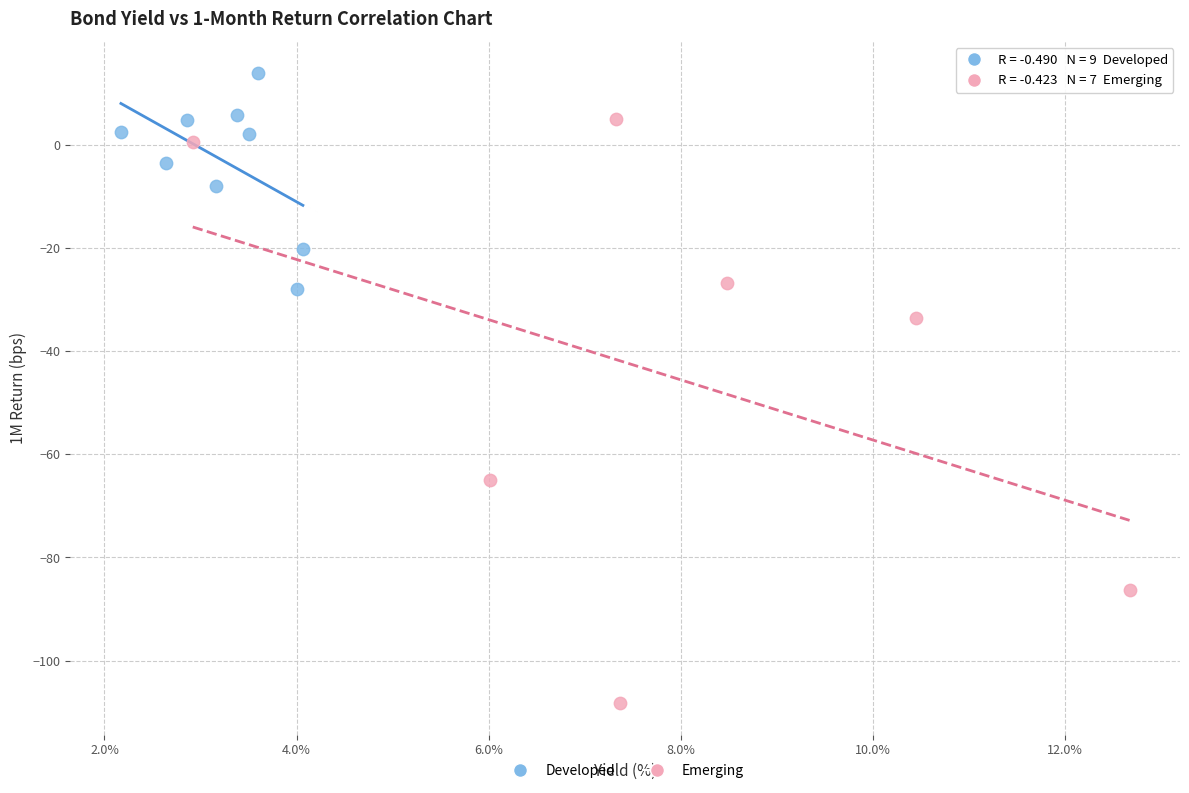

Which series has the largest Y range (max minus min)?

Emerging